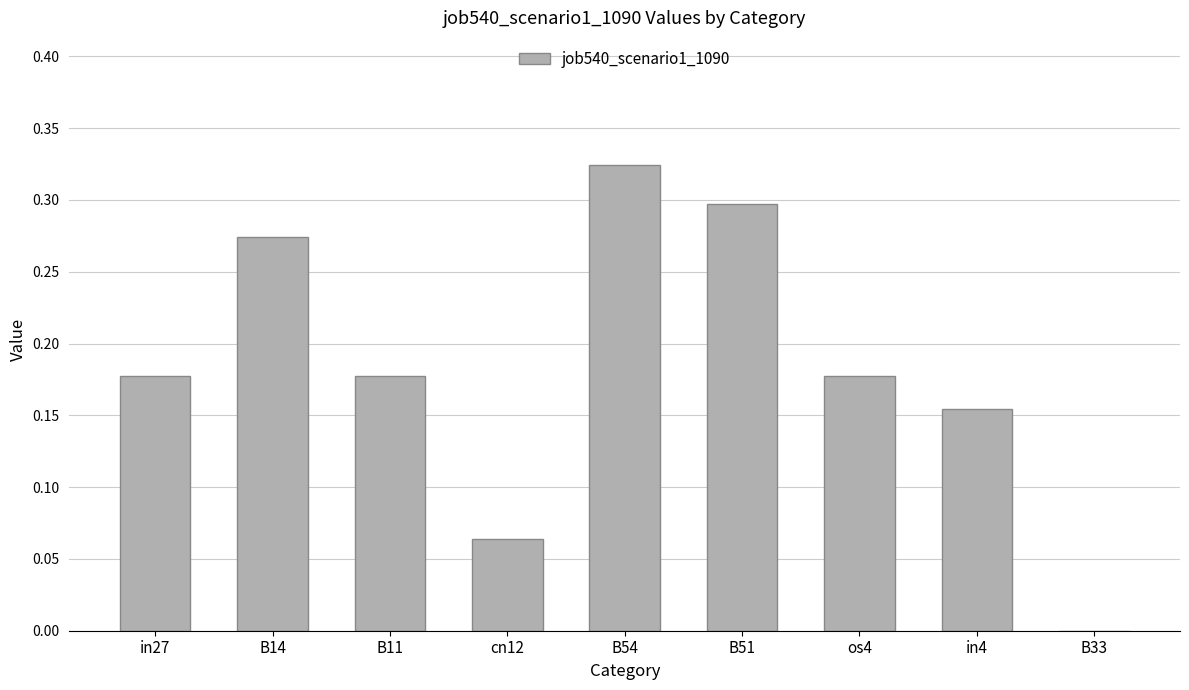

What is the sum of the values at B54 and B51?

0.6